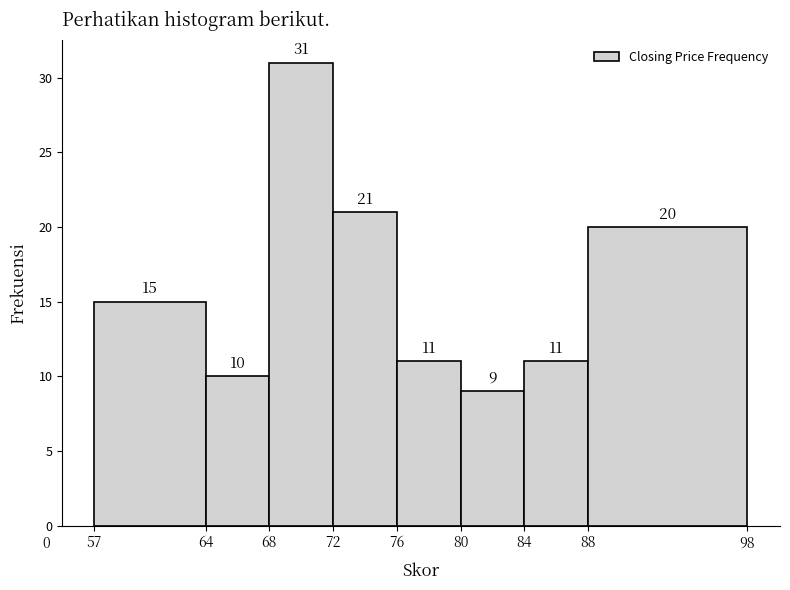

Which range on the x-axis has the tallest bar?

68 to 72